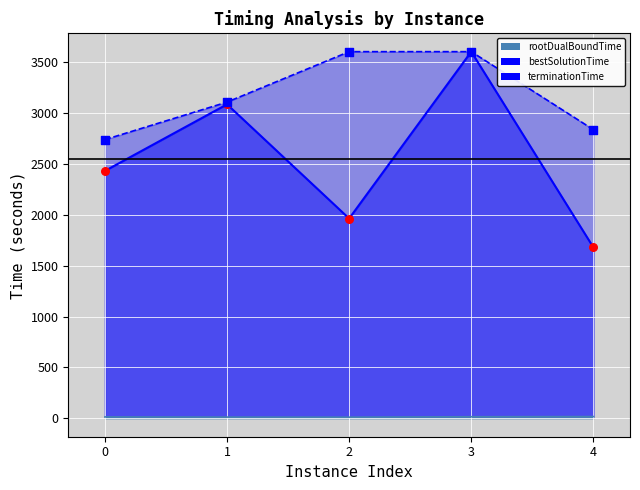

At how many categories does at least one series exceed 724?

5